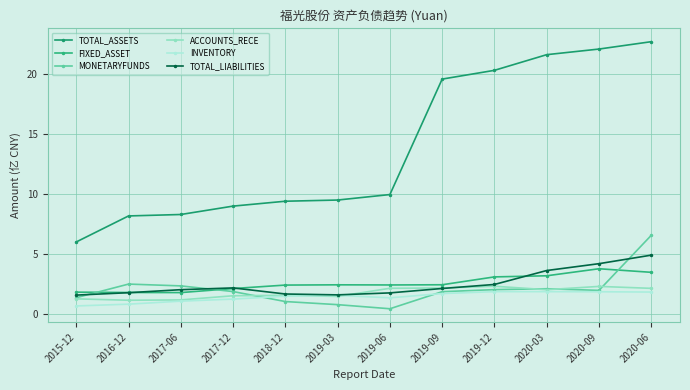

What value does the INVENTORY series have at 2020-06?

1.8